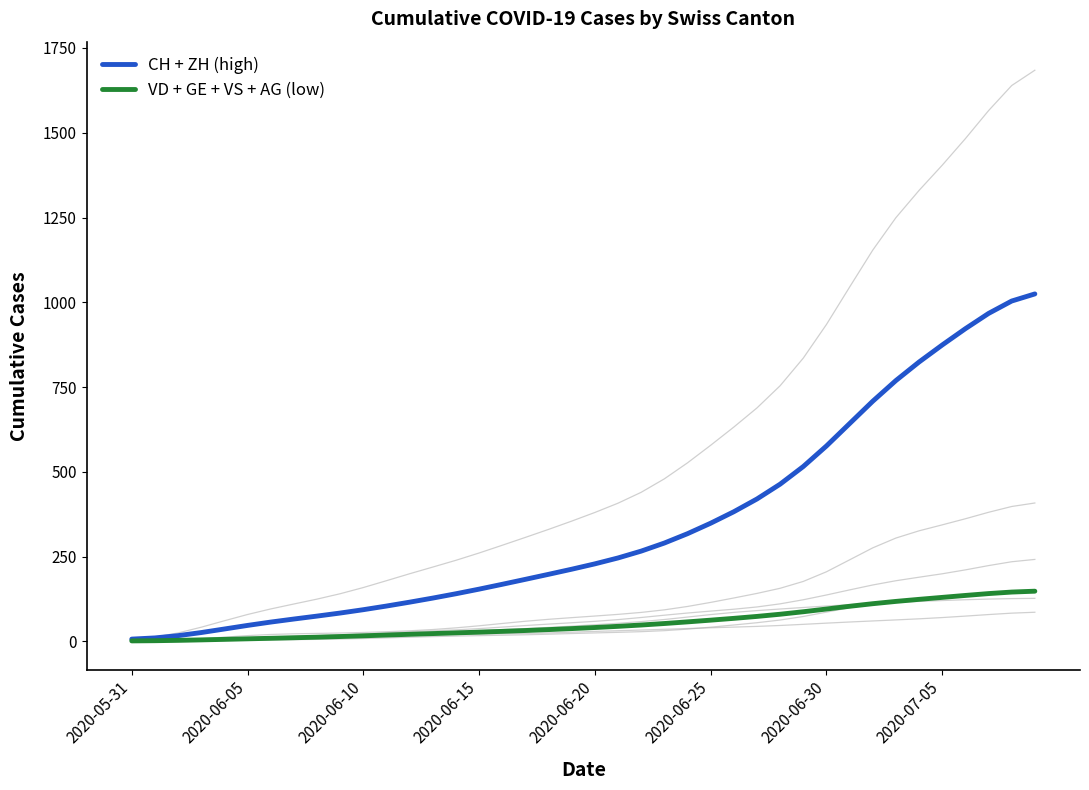

Reading left to right, what are all the values shown in this chart?

CH + ZH (high): 6.6	10.1	16.8	25.9	36.4	46.9	56.8	65.8	74.4	83.5	93.3	104.1	115.5	127.6	140.3	153.9	168.2	182.8	197.6	212.7	228.5	245.9	266.1	289.9	317.5	348.4	382.2	419.9	463.6	515.6	576.2	642.2	708.1	769.2	823.8	874.0	922.1	967.0	1003.6	1024.6
VD + GE + VS + AG (low): 1.3	1.8	2.9	4.3	5.8	7.4	9.0	10.5	12.2	14.1	16.3	18.5	20.7	22.9	24.9	27.1	29.4	31.9	34.6	37.6	40.7	44.2	48.1	52.5	57.4	62.5	67.8	73.5	79.9	87.2	95.3	103.4	111.0	117.8	123.8	129.6	135.3	140.8	145.3	147.9